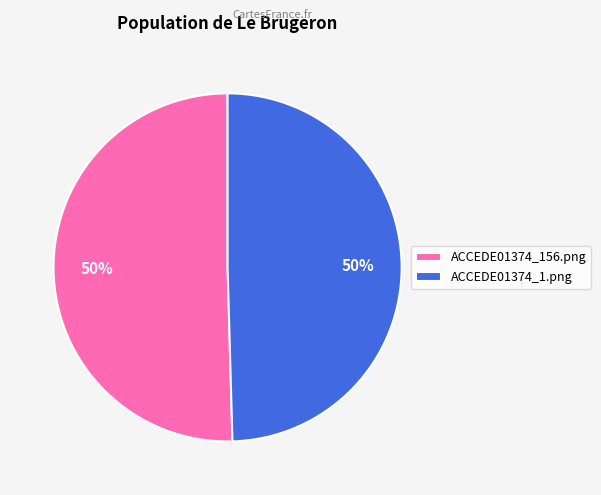

To the nearest percent, what portion does ACCEDE01374_156.png represent?

50%